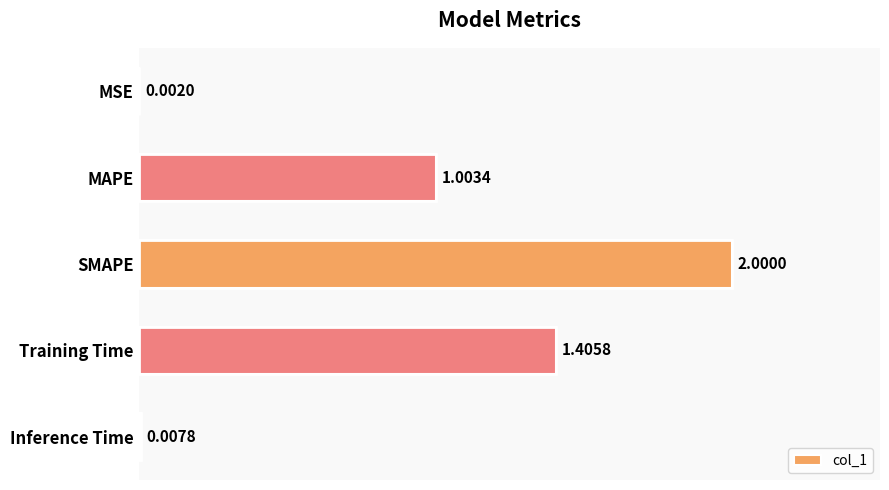

Which label corresponds to the largest value in the chart?

SMAPE